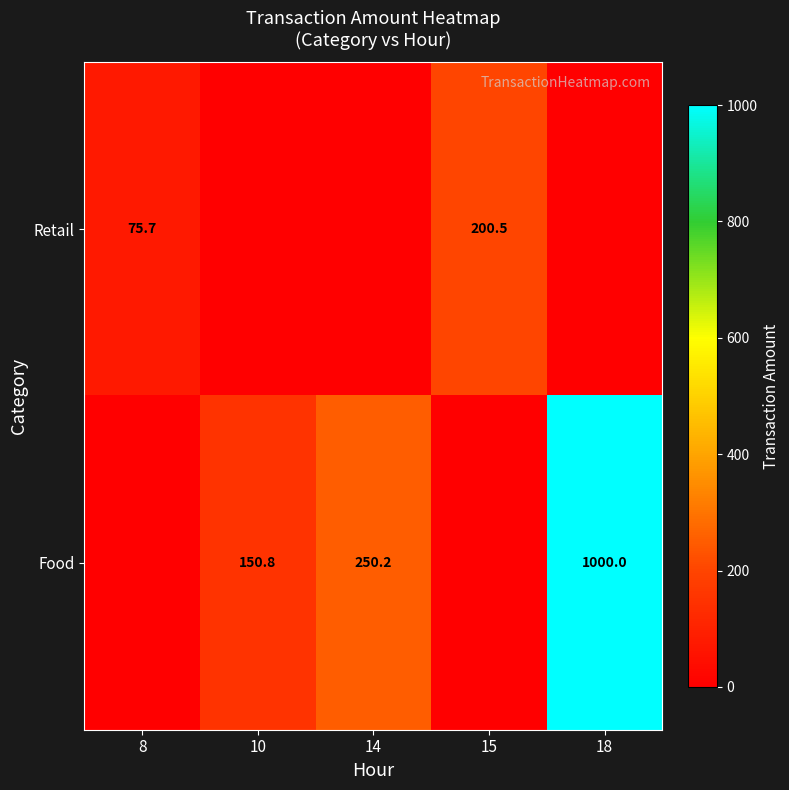

Which has a higher value, 14 or 8?

8